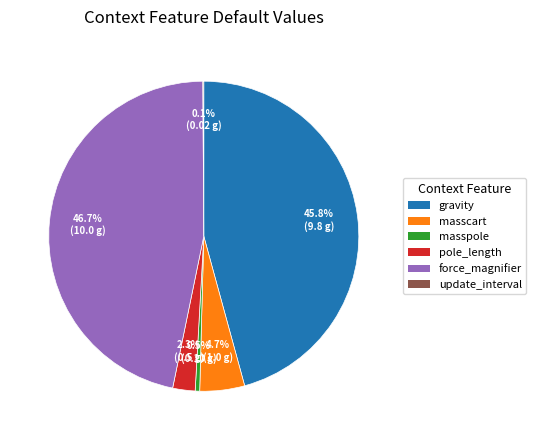

Is there a majority slice in this chart?

No